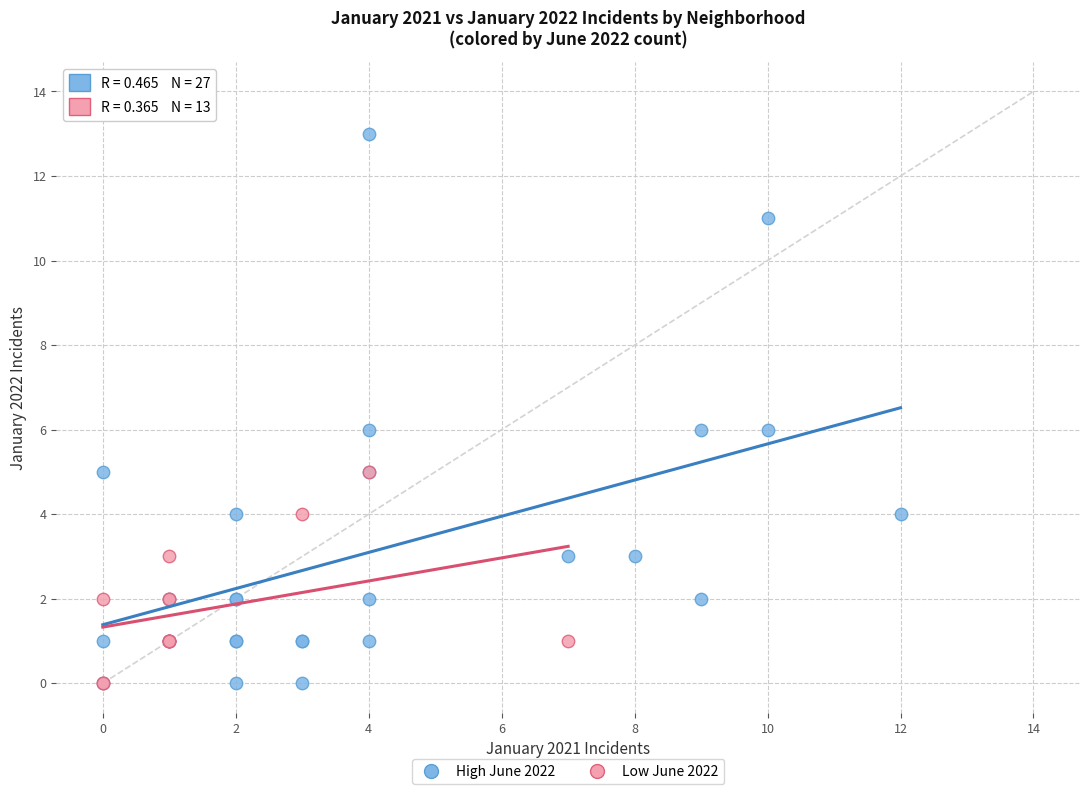

Which series reaches the maximum Y coordinate?

High June 2022